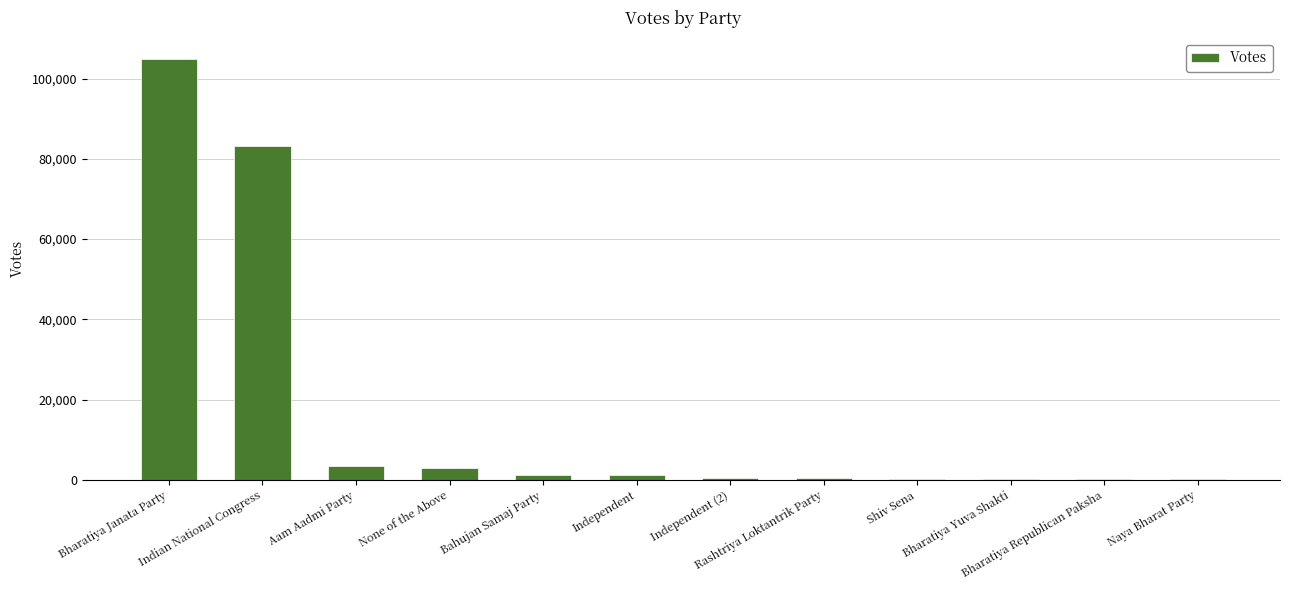

What is the sum of all values?

198712